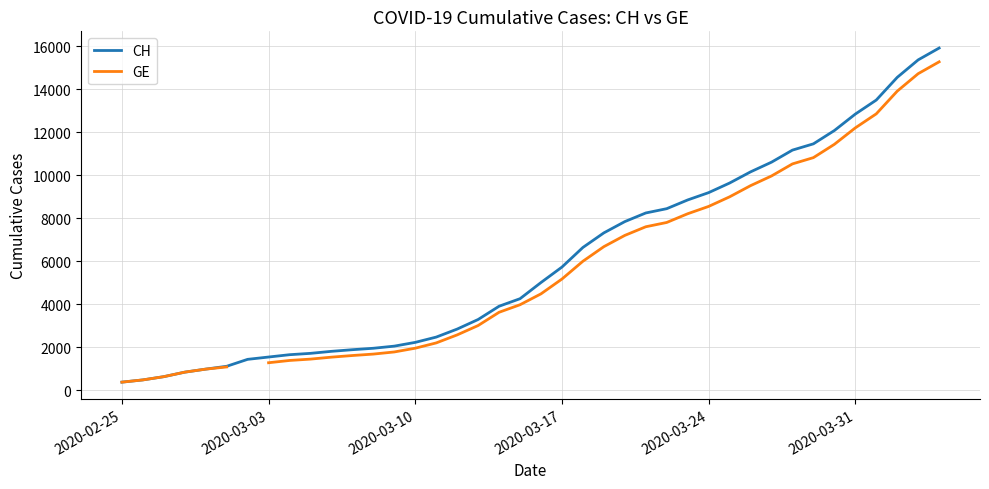

What is the minimum value for CH?

375